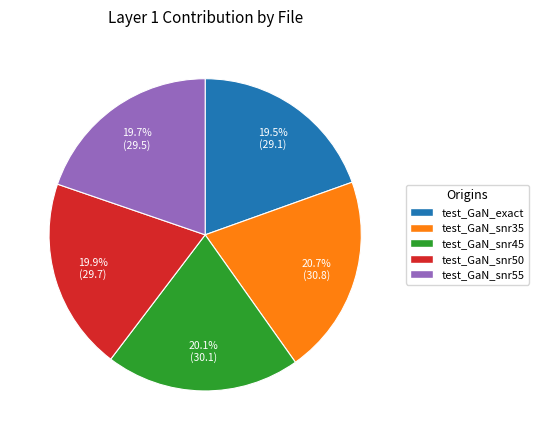

Is there any slice that represents more than half of the pie?

No